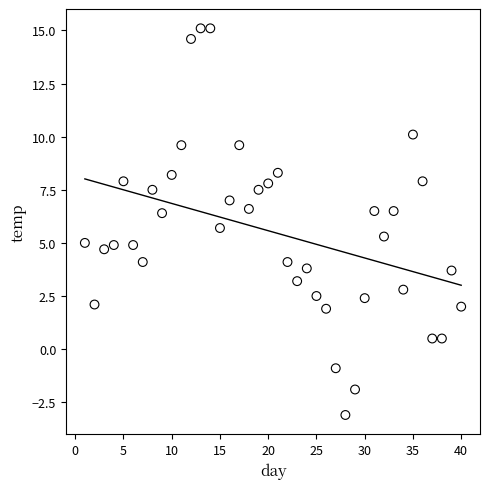

What is the range of Y values (max minus min)?

18.2